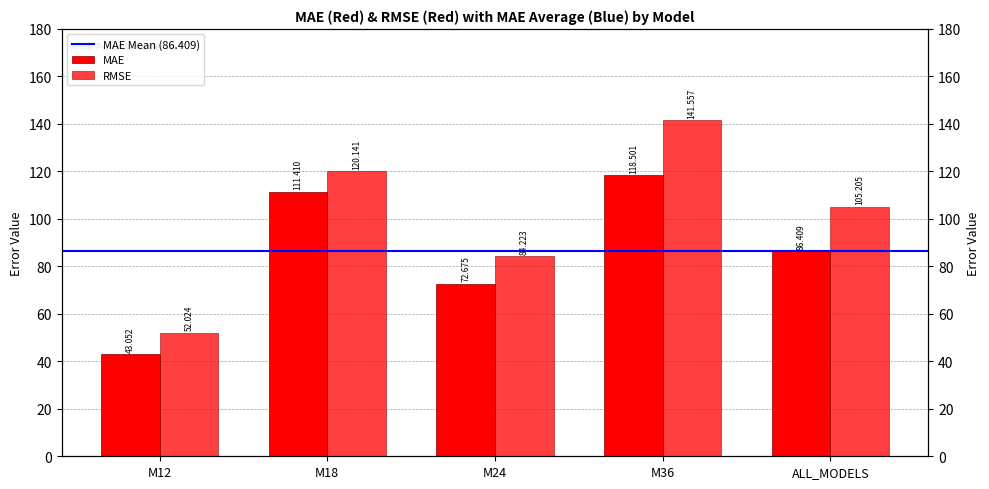

Does the chart contain stacked bars?

No